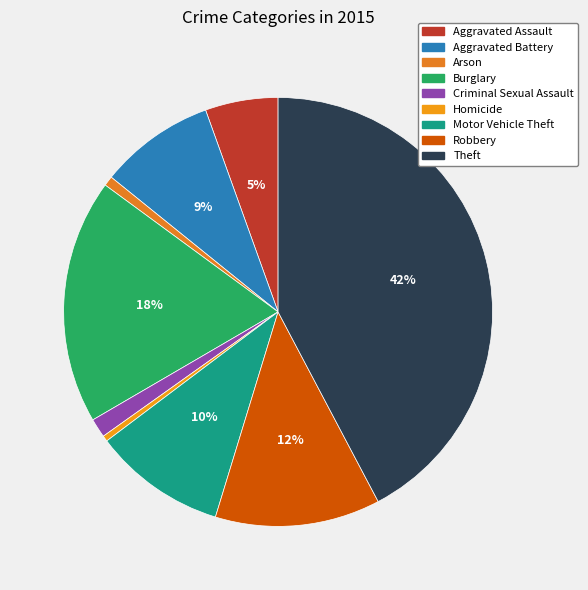

Do Criminal Sexual Assault and Theft together represent more than half of the pie?

No